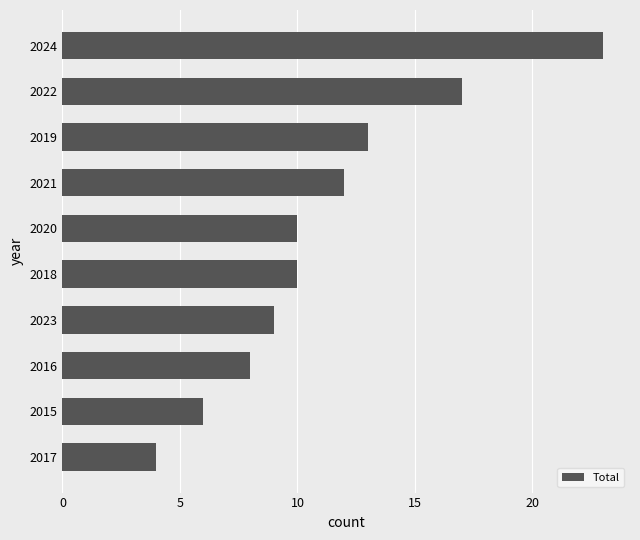

Which has a higher value, 2019 or 2023?

2019